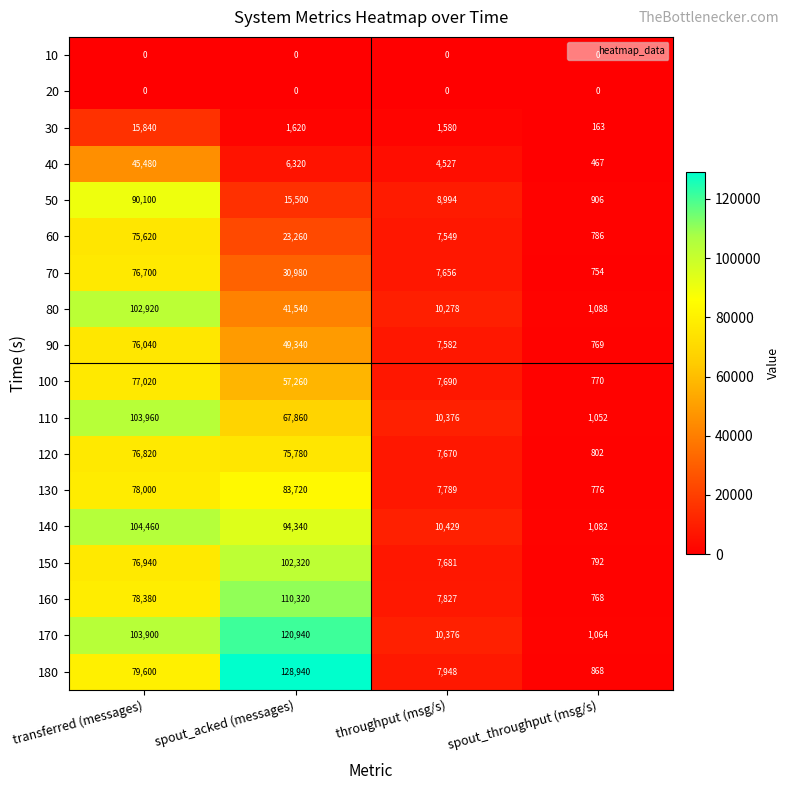

What is the difference between the highest and lowest values at spout_throughput (msg/s)?

1088